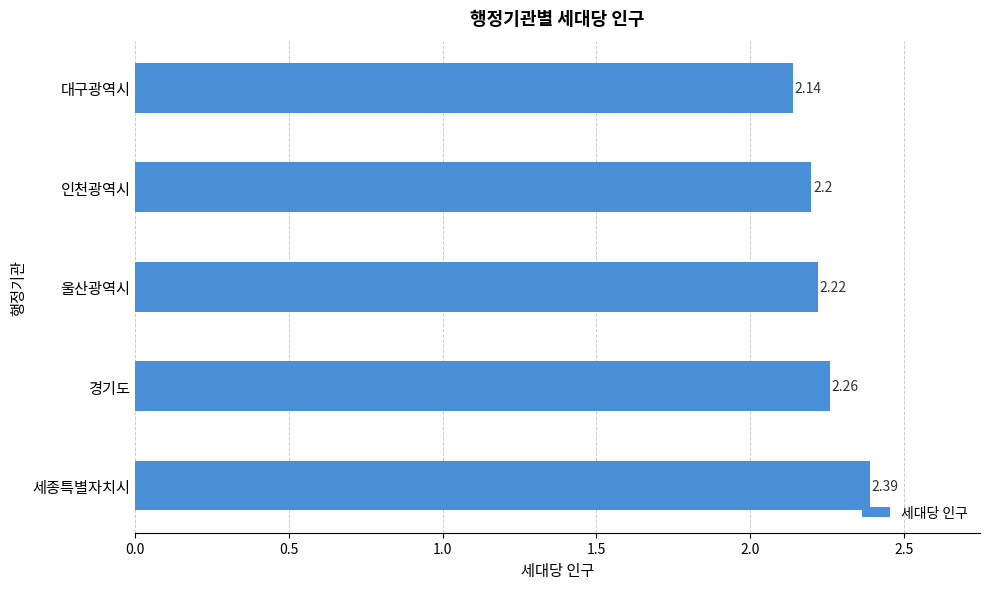

What is the difference between the second highest and minimum values?

0.1